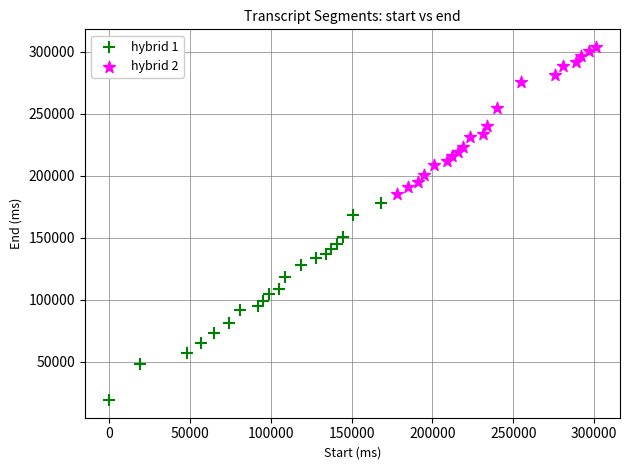

Which series contains the highest Y value?

hybrid 2